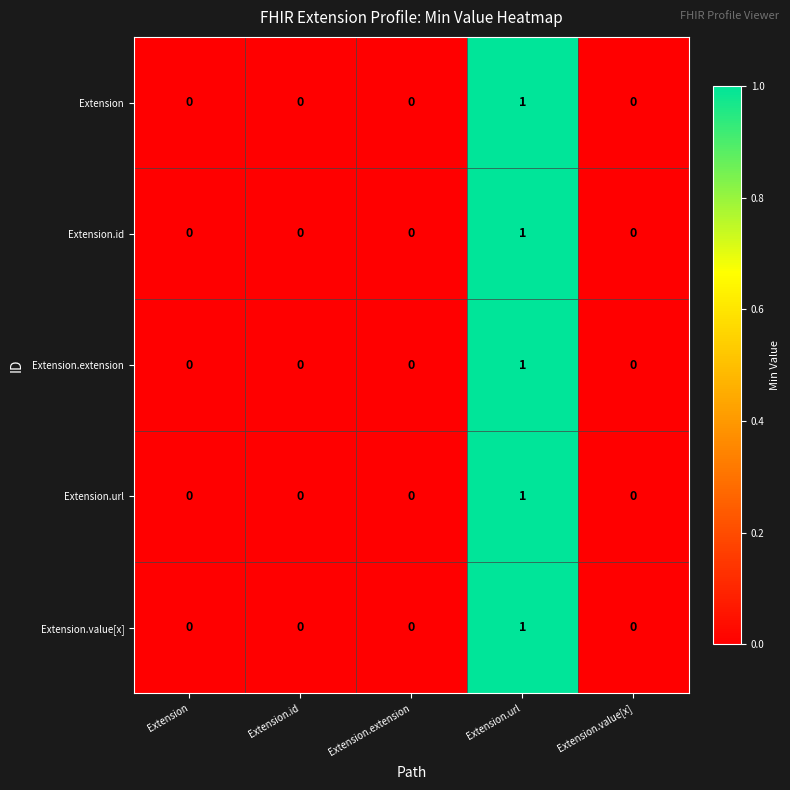

At which category is the sum across all series the highest?

Extension.url